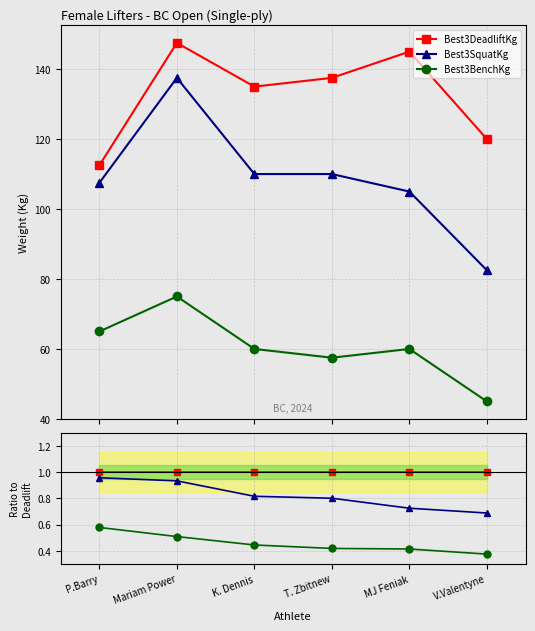

What is the label of the 2nd point from the right?

MJ Feniak